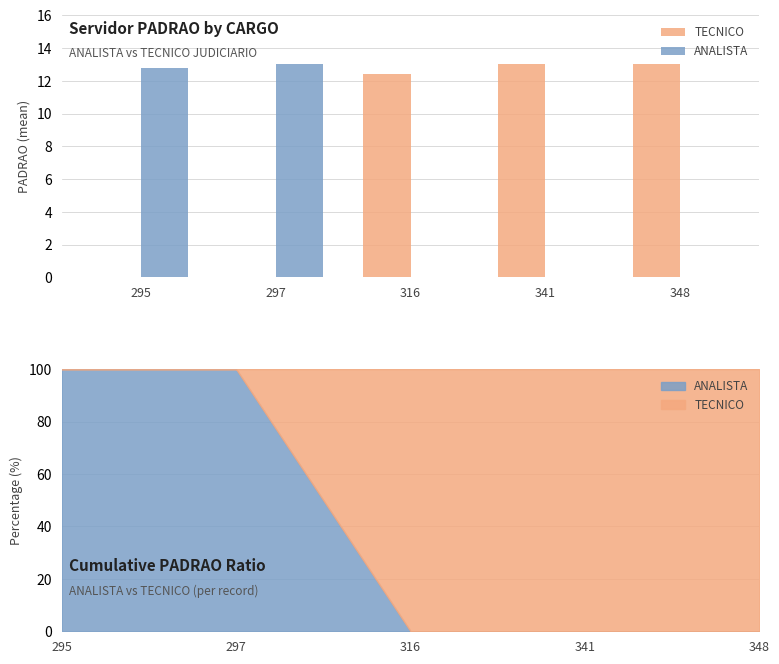

What is the spread (max minus min) of values at 341?

13.0